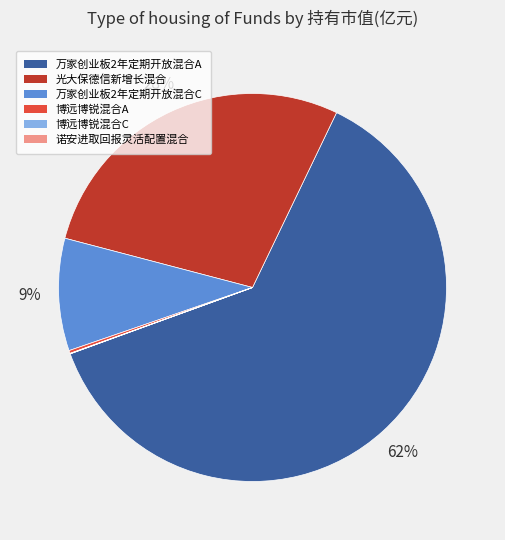

The 万家创业板2年定期开放混合C slice represents 9% of the pie. True or false?

True